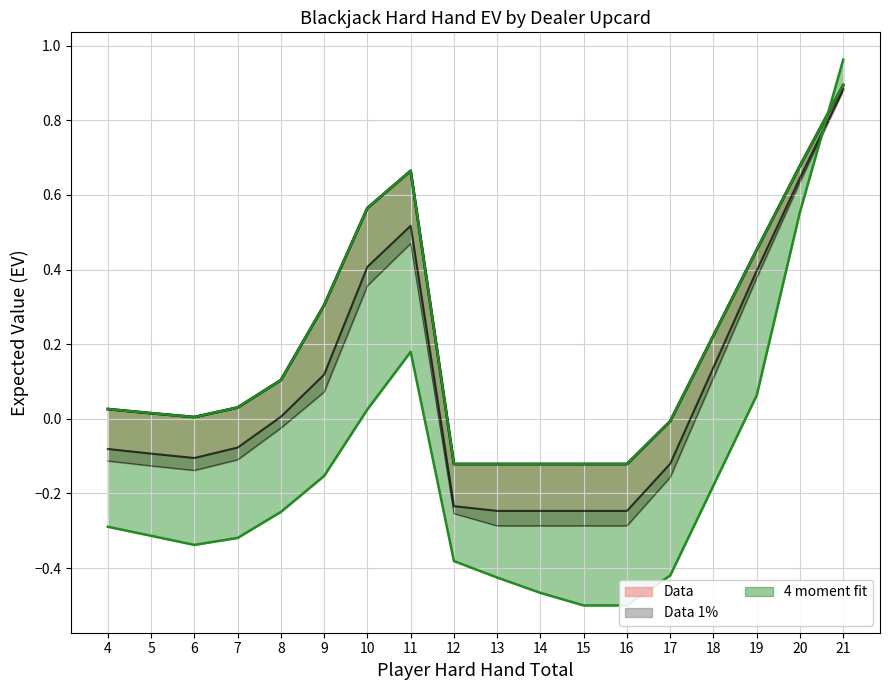

At how many categories does at least one series exceed 0?

12